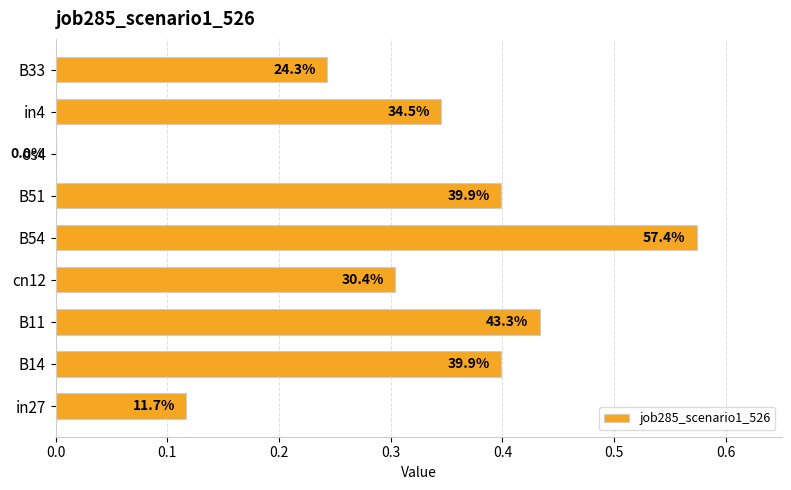

What is the difference between the maximum and second lowest values?

0.5